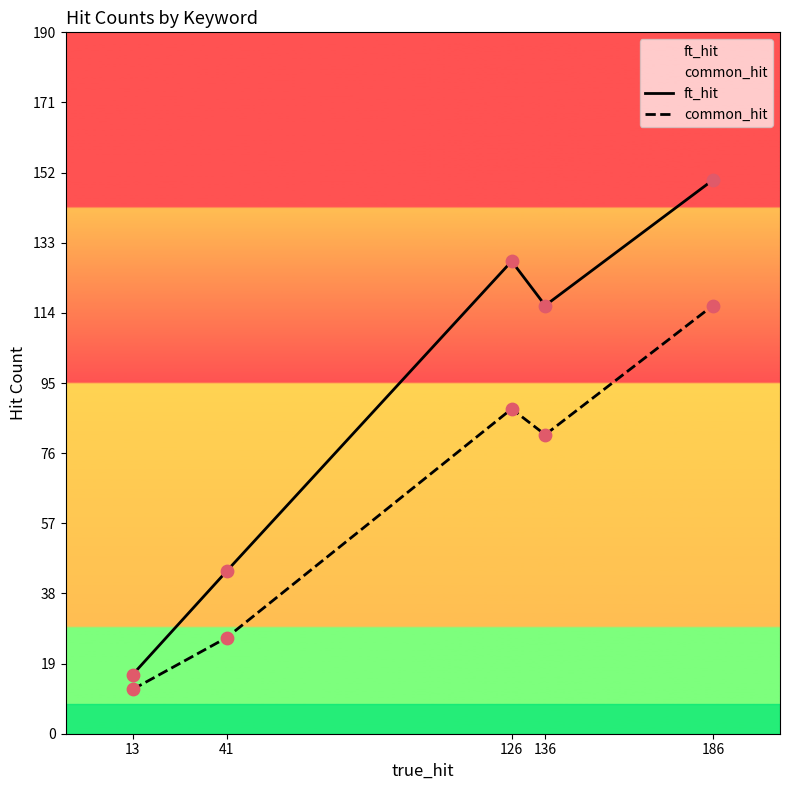

Which series reaches the maximum Y coordinate?

ft_hit